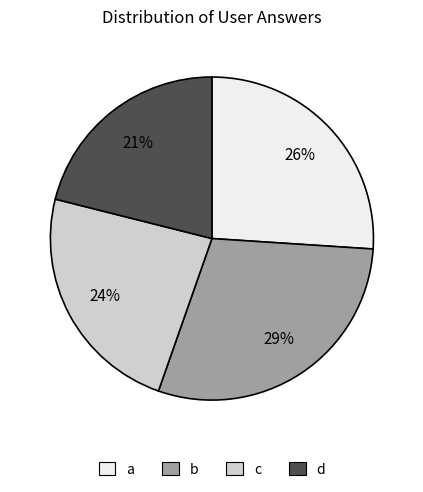

Does d account for over 50% of the chart?

No